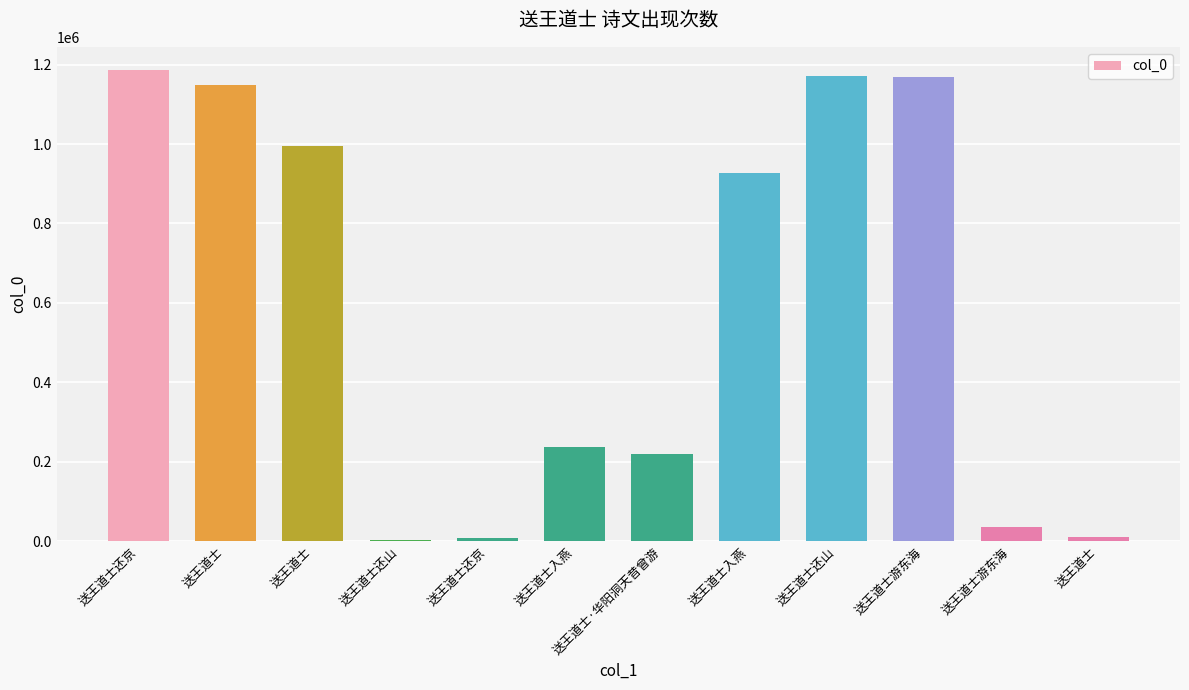

What is the approximate value at 送王道士还山, to the nearest 10?

1170680